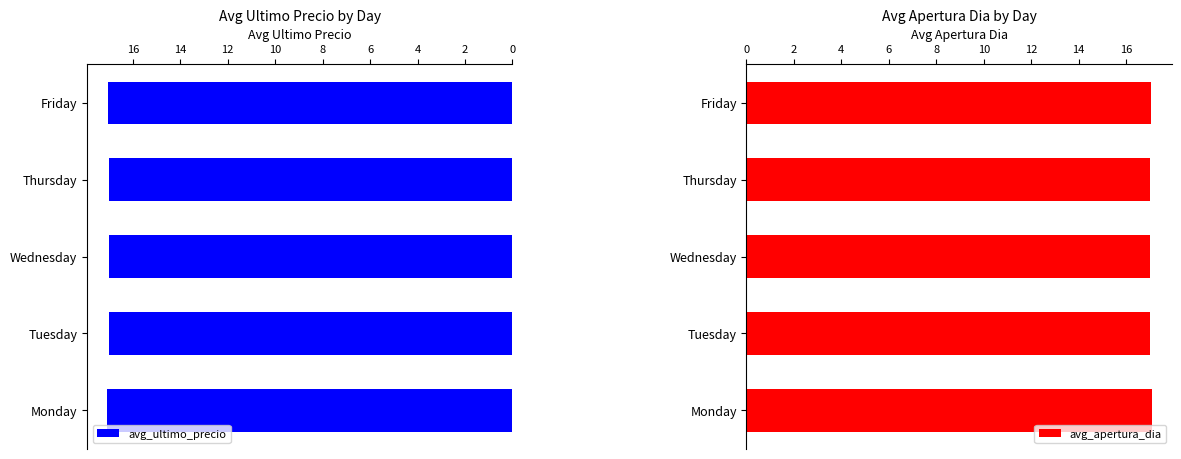

The value of avg_ultimo_precio at Thursday is 17.0. True or false?

True